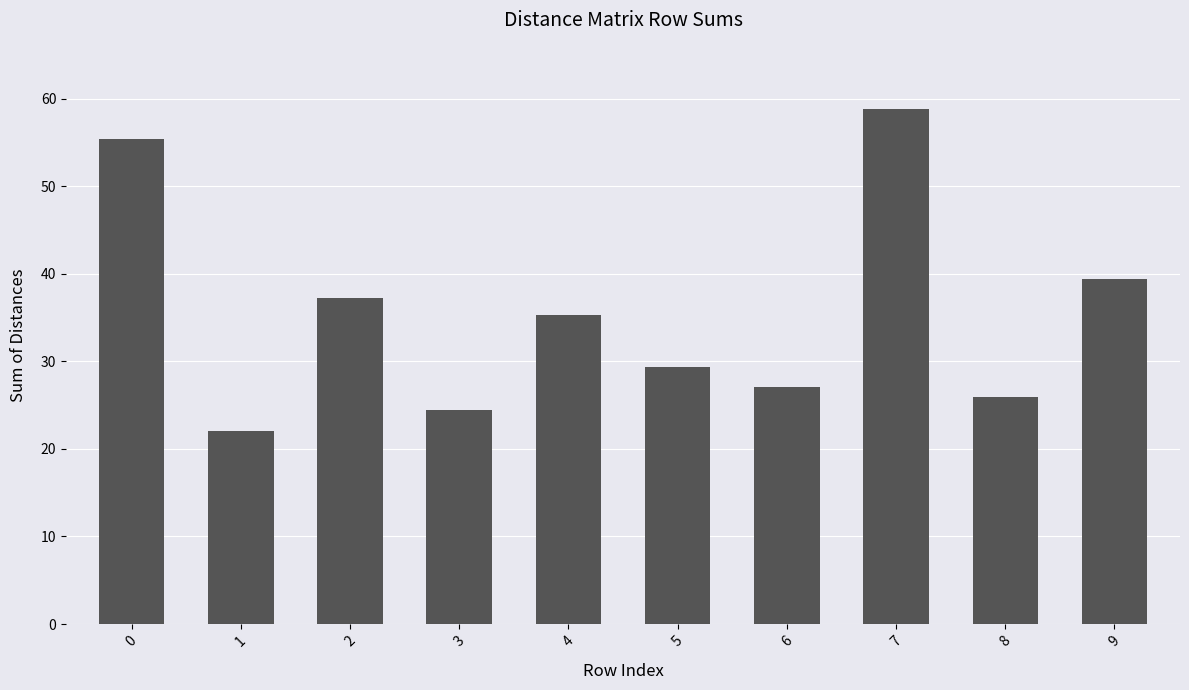

List the labels in order of value, smallest first.

1, 3, 8, 6, 5, 4, 2, 9, 0, 7